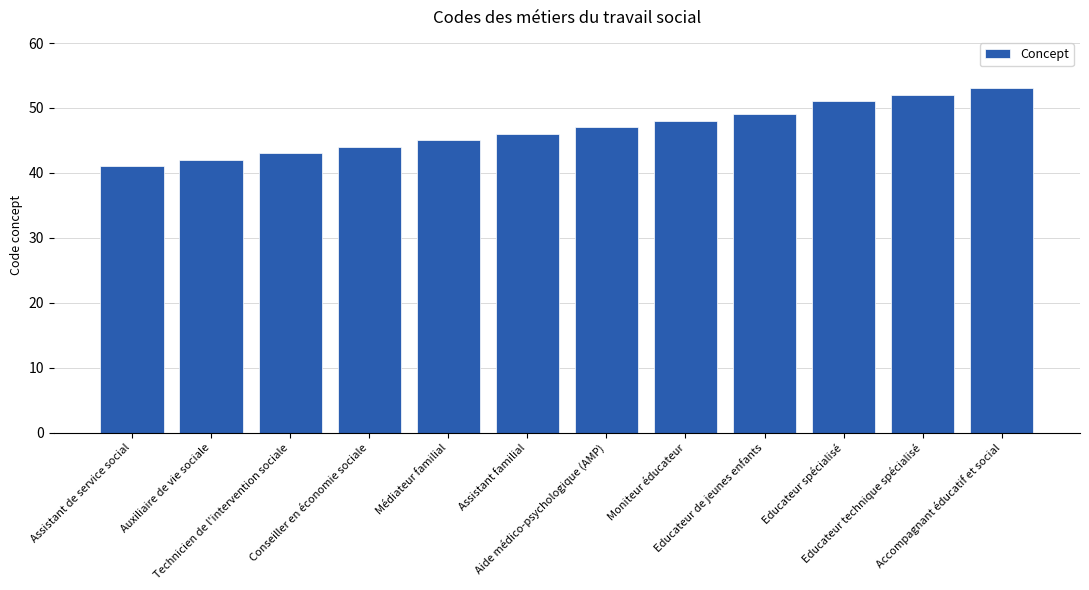

Rank the categories by value from lowest to highest.

Assistant de service social, Auxiliaire de vie sociale, Technicien de l'intervention sociale, Conseiller en économie sociale, Médiateur familial, Assistant familial, Aide médico-psychologique (AMP), Moniteur éducateur, Educateur de jeunes enfants, Educateur spécialisé, Educateur technique spécialisé, Accompagnant éducatif et social